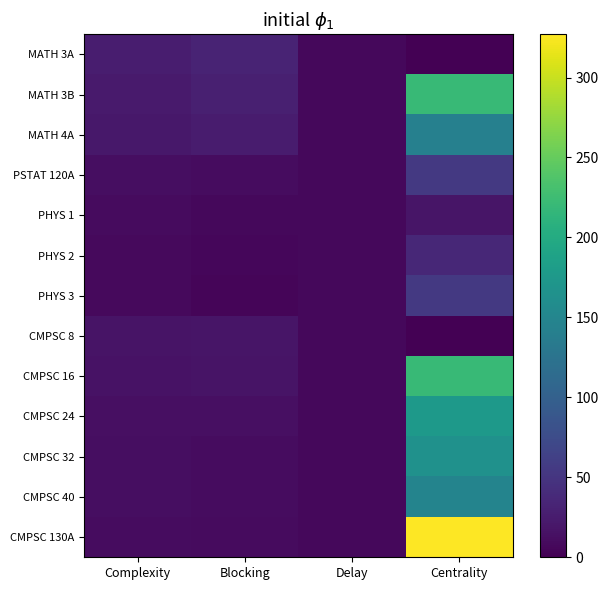

How many series are shown in this chart?

13